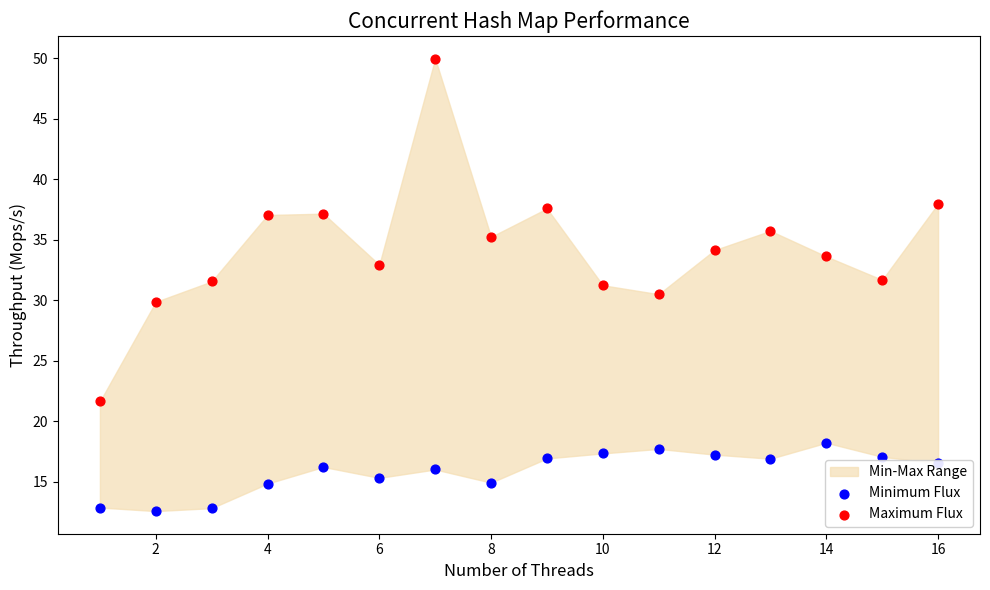

Which series has the largest Y range (max minus min)?

Maximum Flux